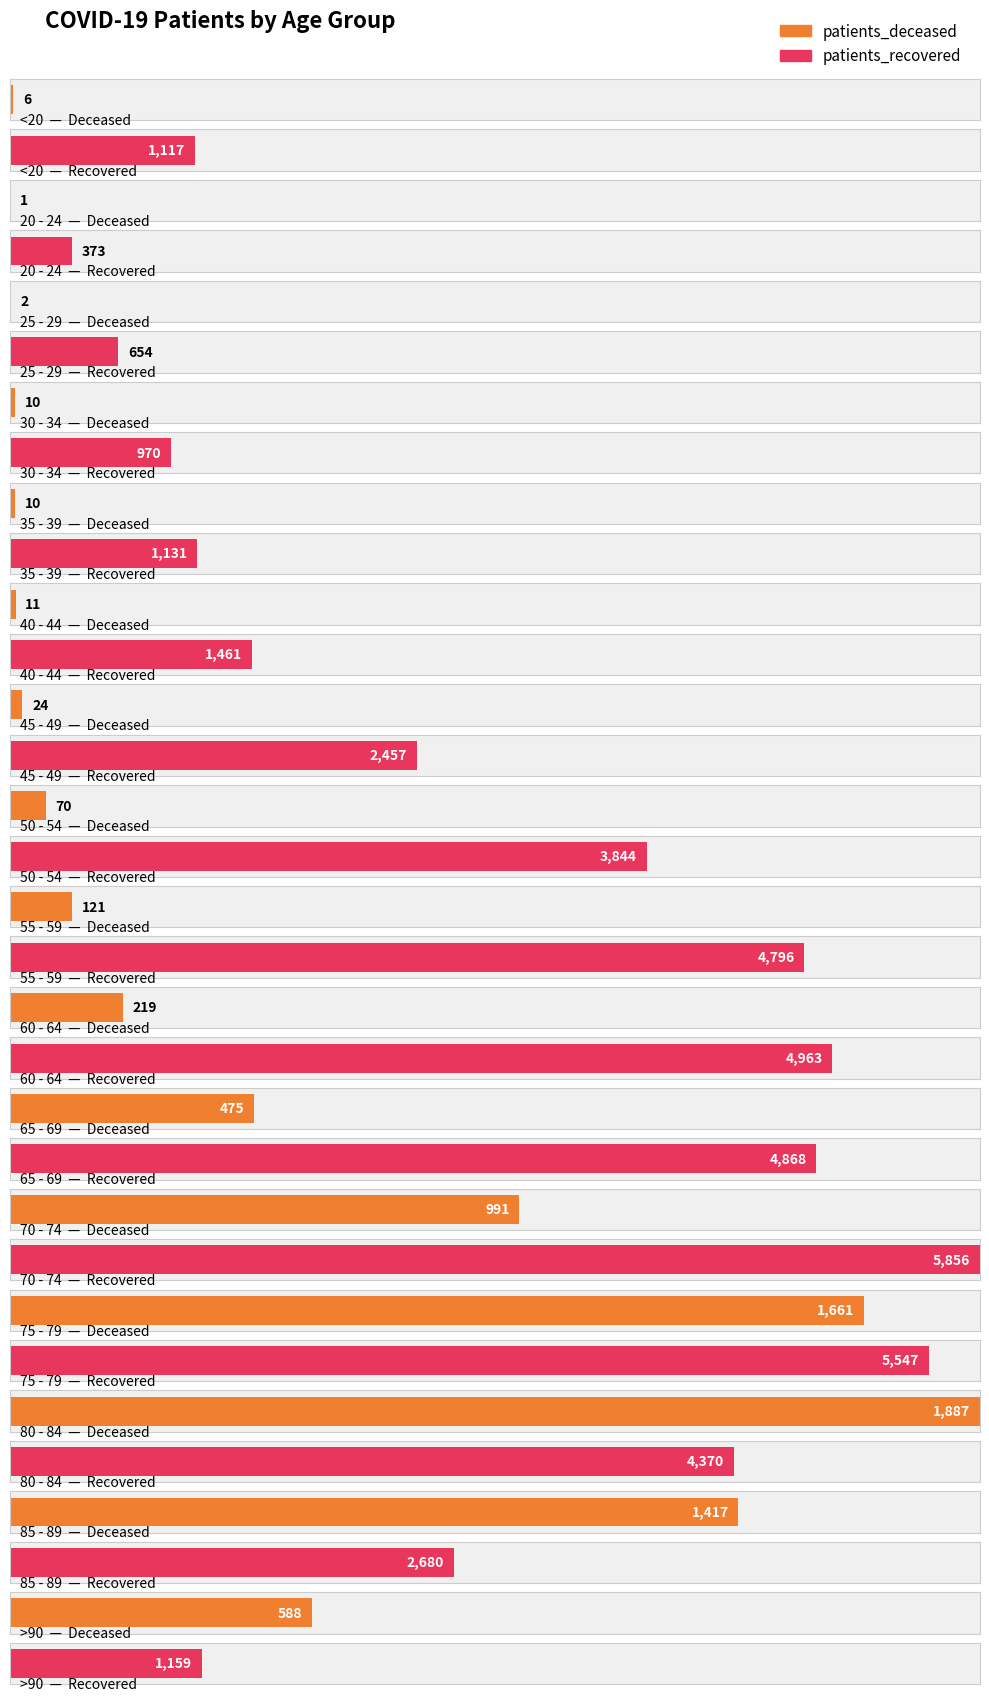

At which category is the sum across all series the highest?

75 - 79